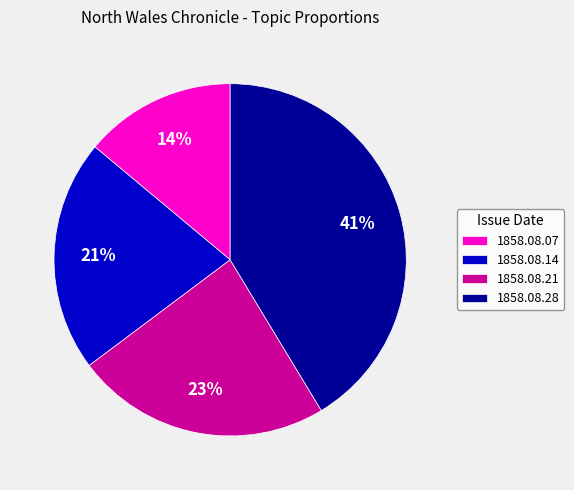

Rank the categories by value from lowest to highest.

1858.08.07, 1858.08.14, 1858.08.21, 1858.08.28